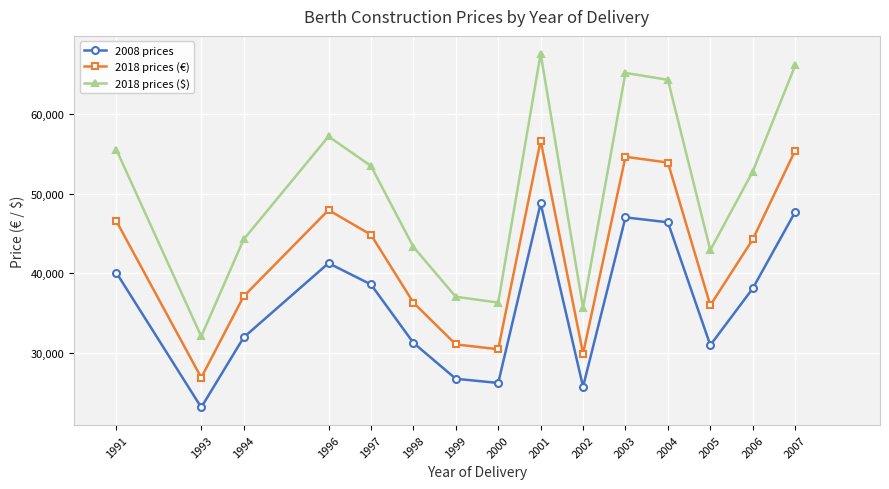

In 2018 prices (€), how many points are higher than both neighbors (excluding endpoints)?

3